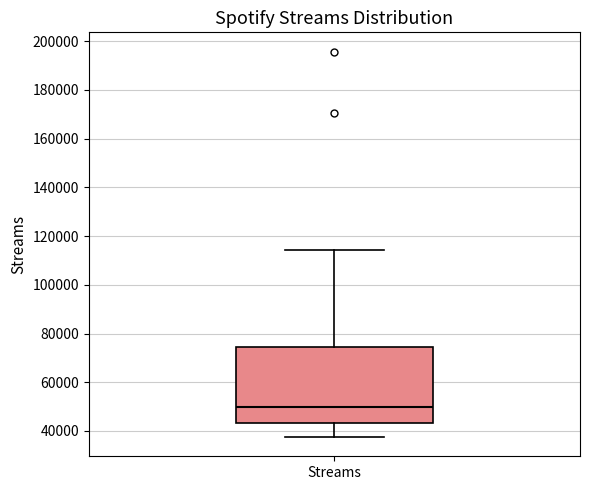

Read this box plot against the y-axis: the position of the median line, the range covered by the box, and the ends of both whiskers. The values are not printed on the chart, so give them approximately, as read against the axis.

median 50000, box 44000 to 74000, whiskers 38000 to 114000